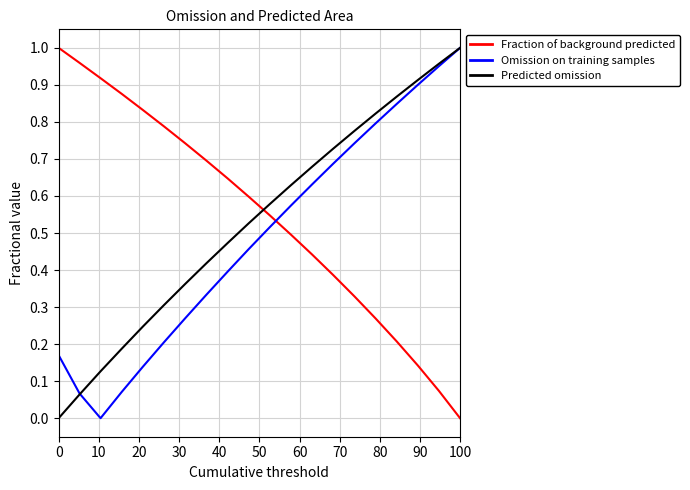

How many distinct data groups are displayed?

3